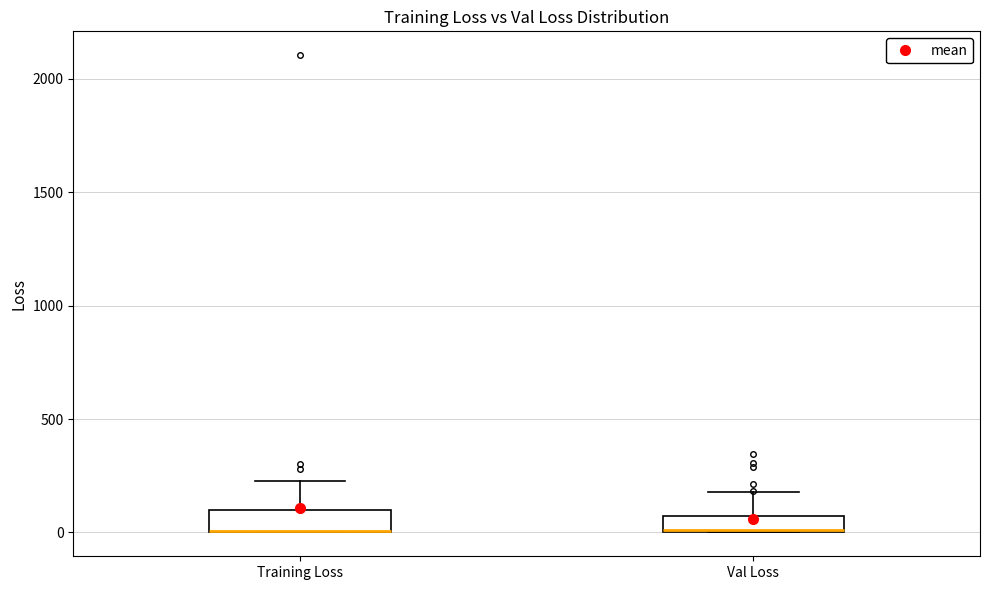

Where does the upper whisker of the box for Val Loss end on the y-axis? The values are not printed on the chart, so give them approximately, as read against the axis.

200